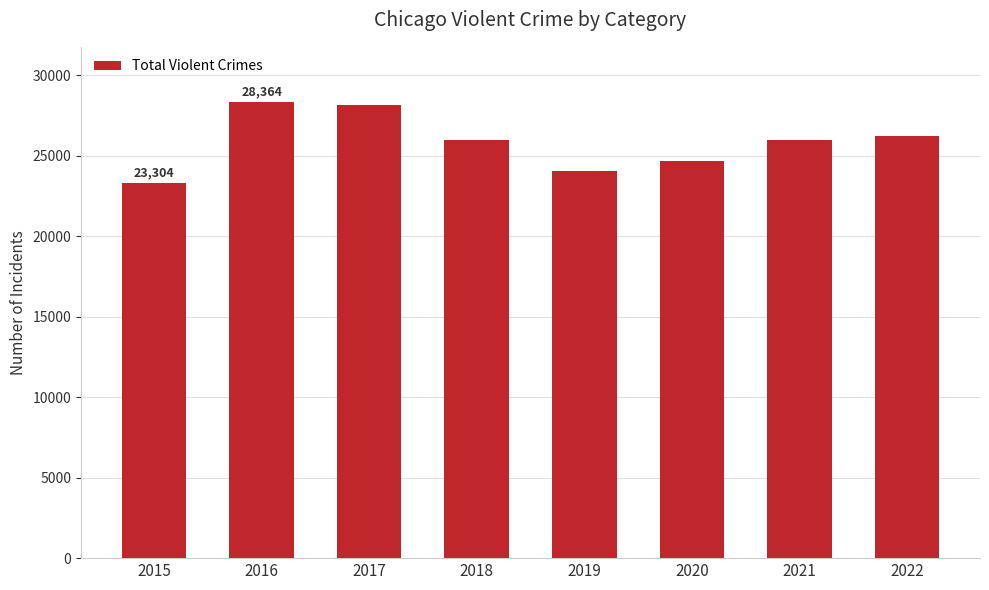

The chart shows a value of 42326 at 2021. True or false?

False